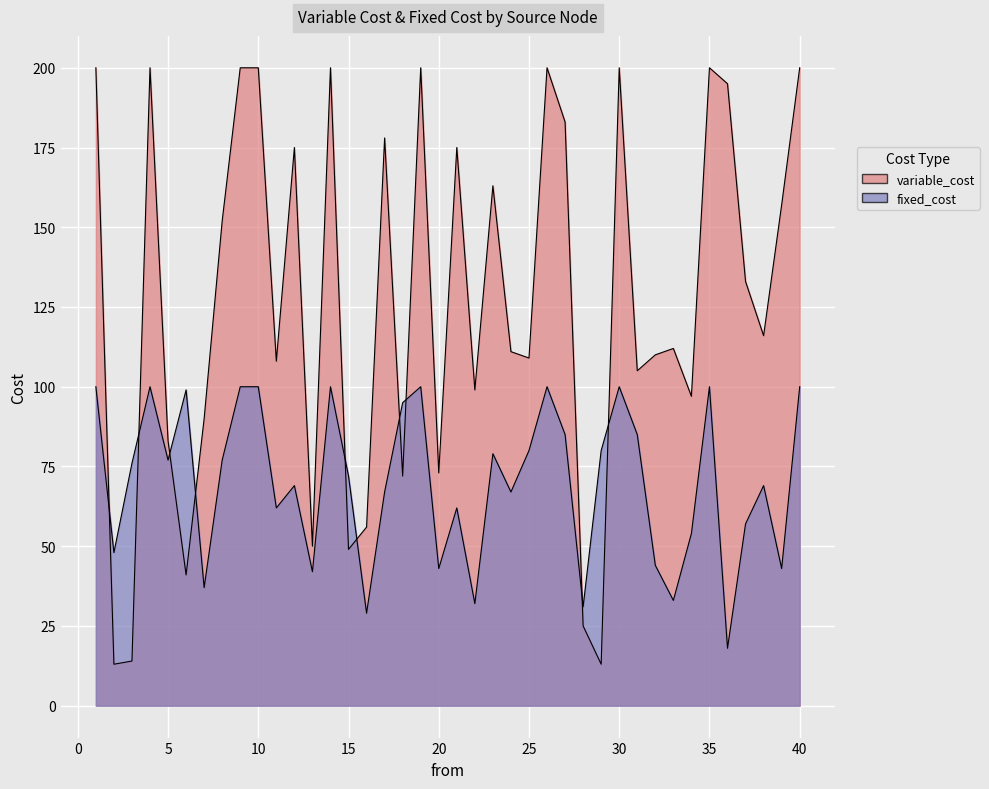

How many series are shown in this chart?

2